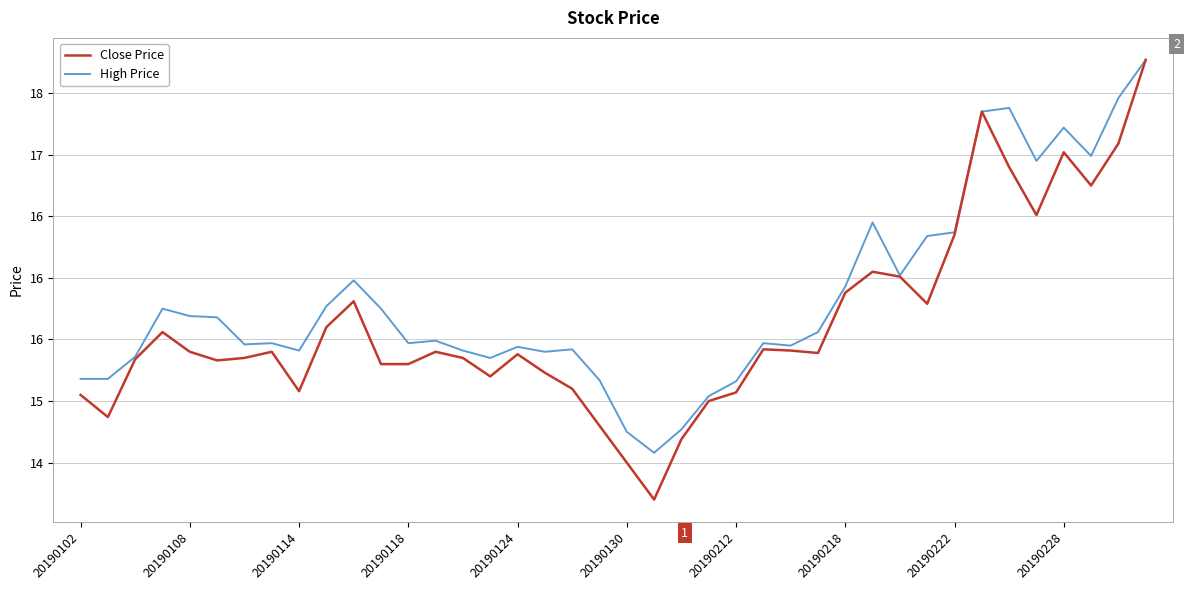

True or false: Close Price and High Price intersect in this chart.

False